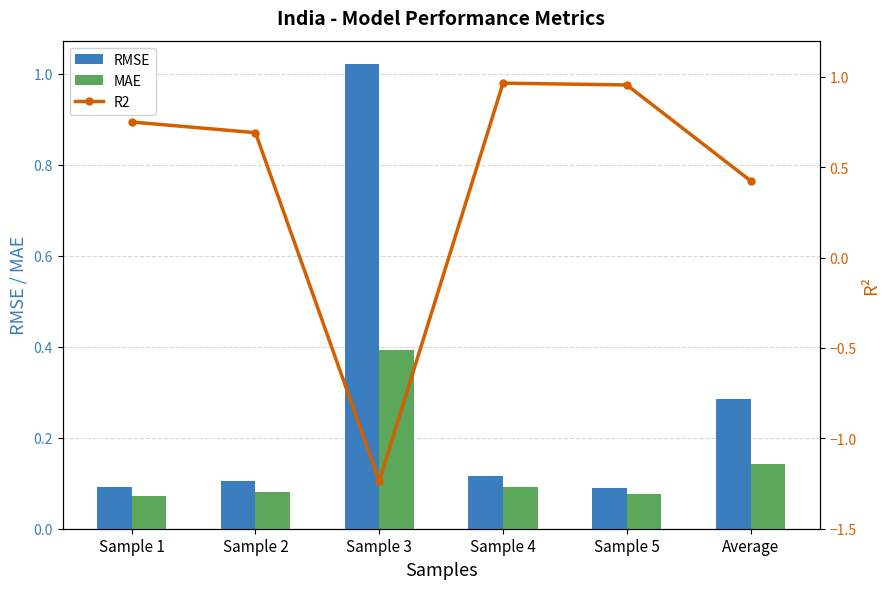

Where does the R2 series first go above 0?

Sample 1